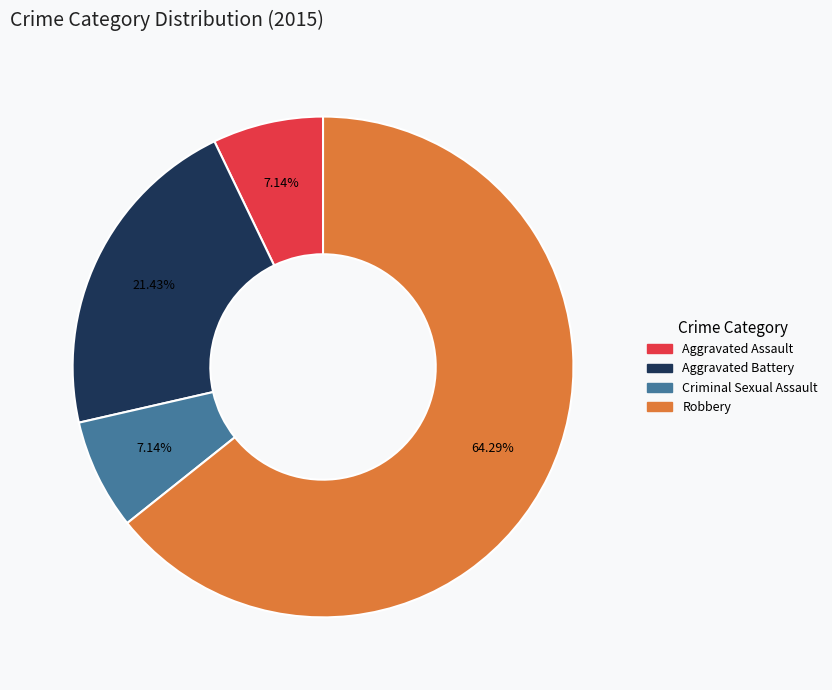

How many segments does this pie chart have?

4